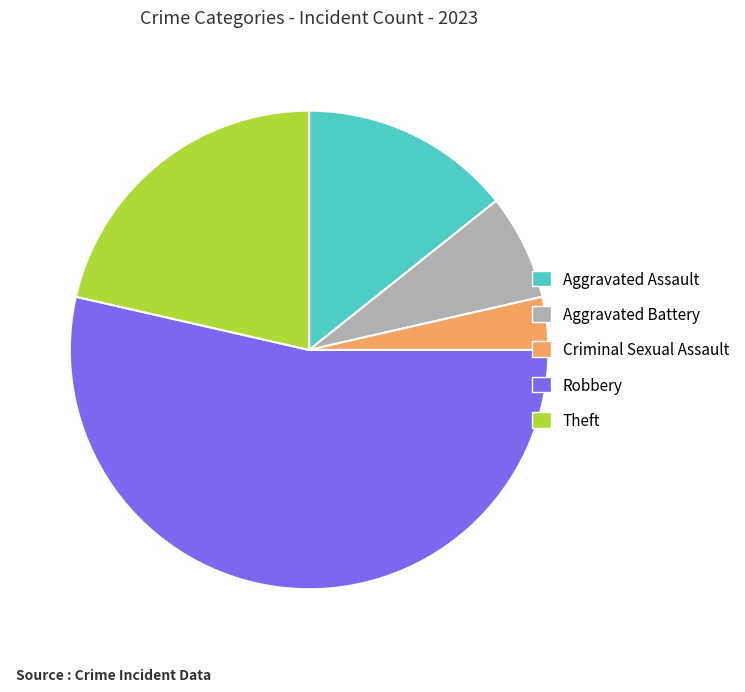

Is Robbery the majority of the pie?

Yes